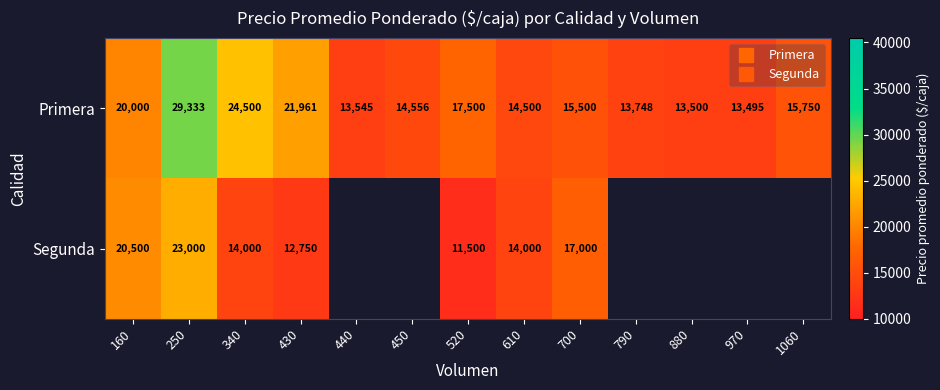

Which category has the lowest value in the Primera series?

970